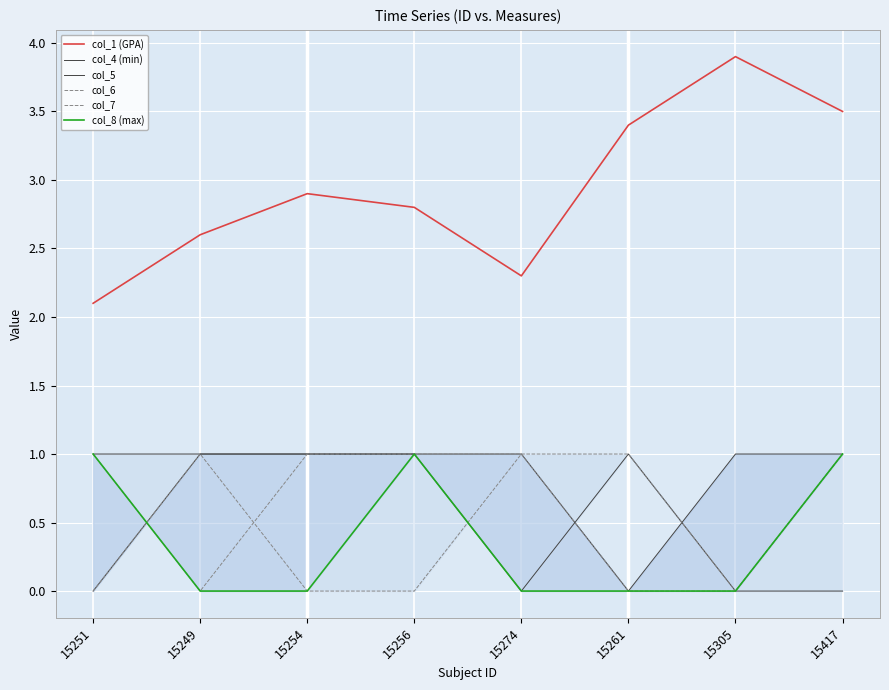

At which label is col_5 closest to 0?

15274